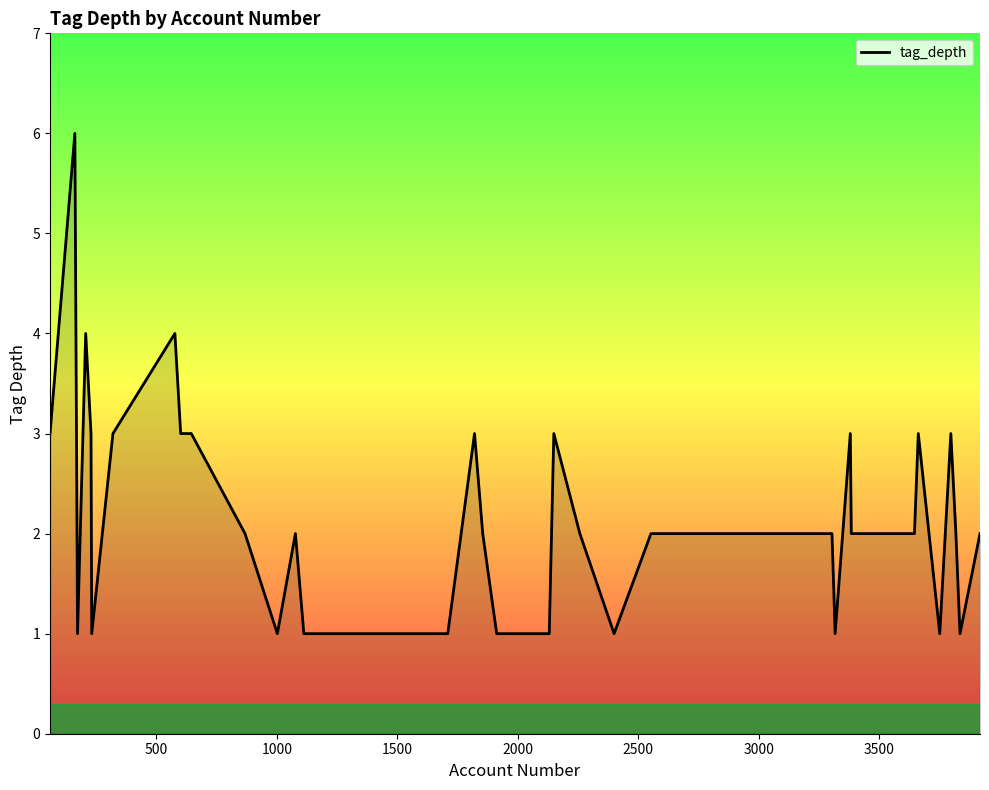

What is the difference between the maximum and minimum values?

5